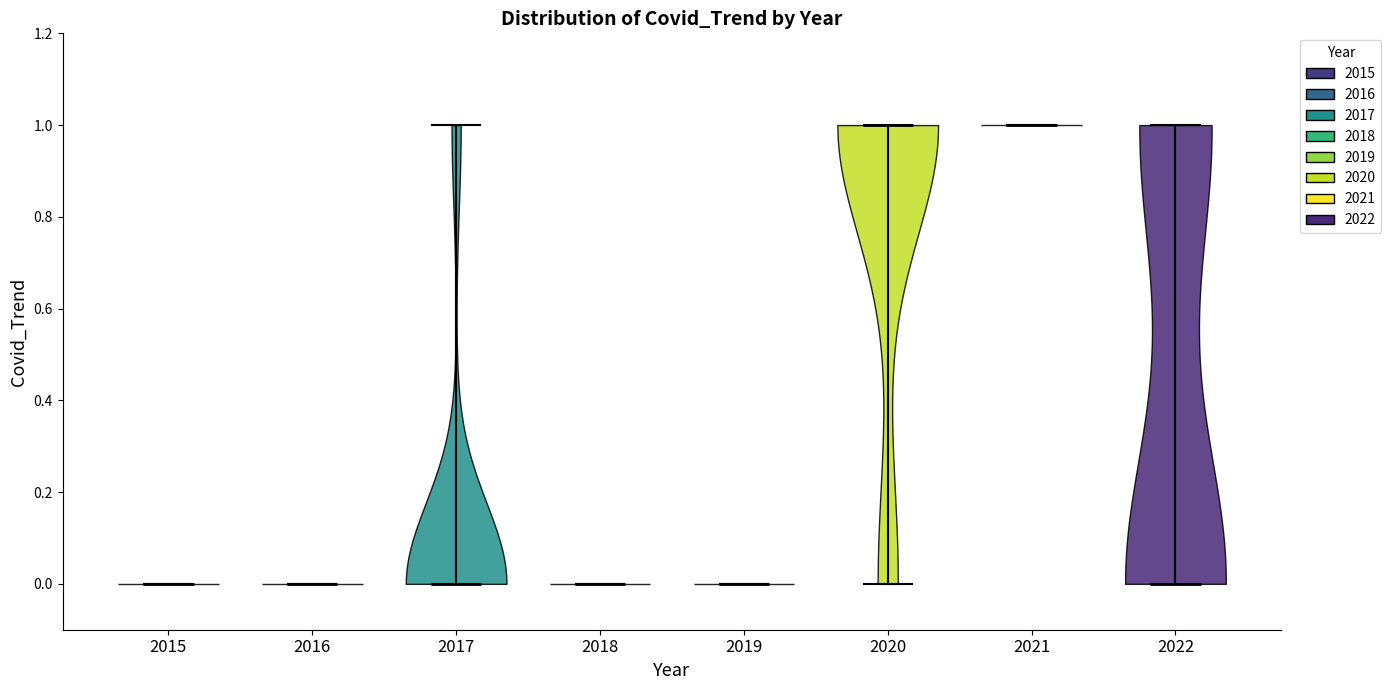

What is the lowest point the violin at x = 2015 reaches on the y-axis? The values are not printed on the chart, so give them approximately, as read against the axis.

0